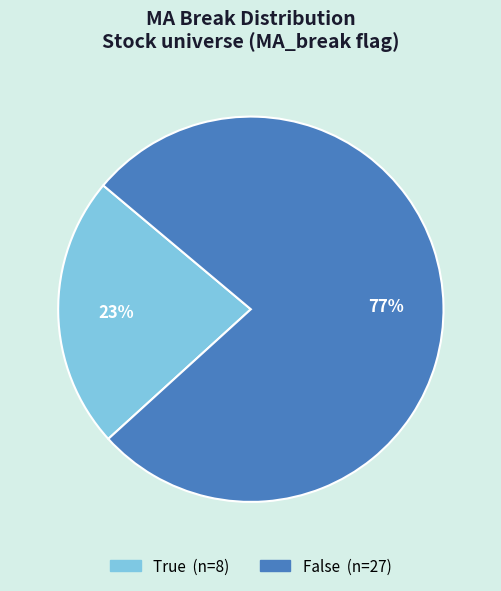

Which category has the biggest portion of the pie?

False